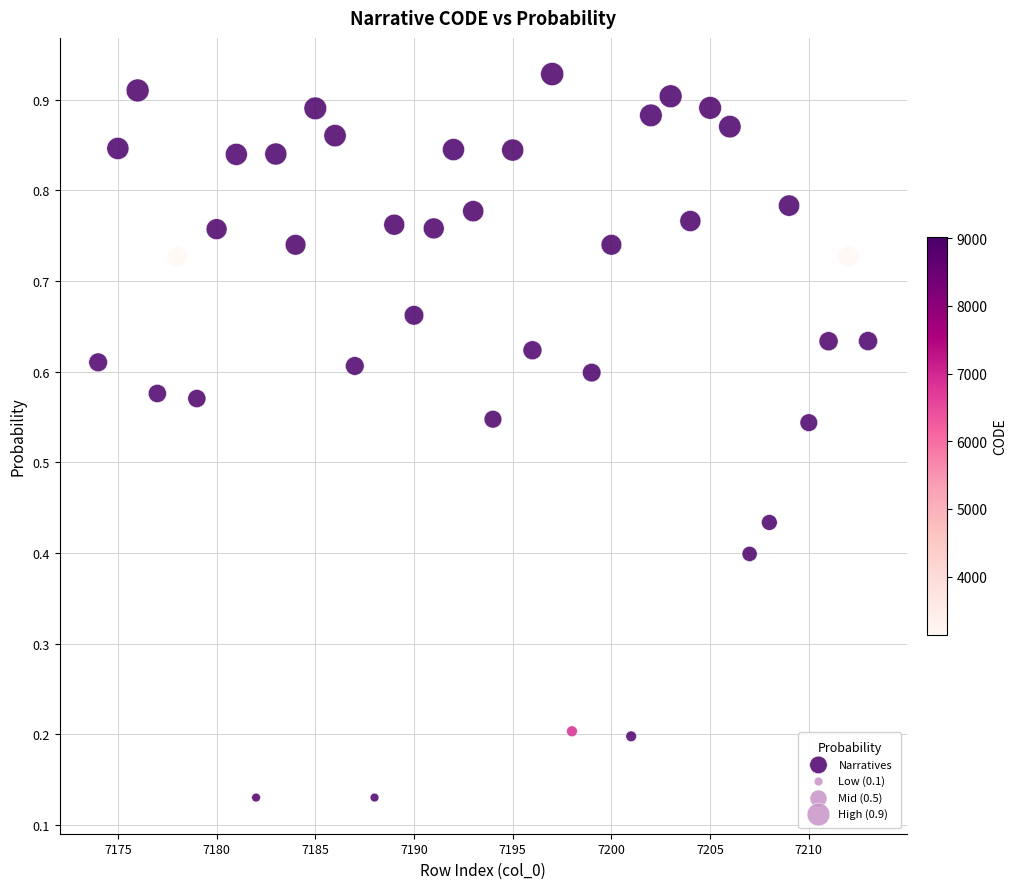

What is the range of X values (max minus min)?

39.0